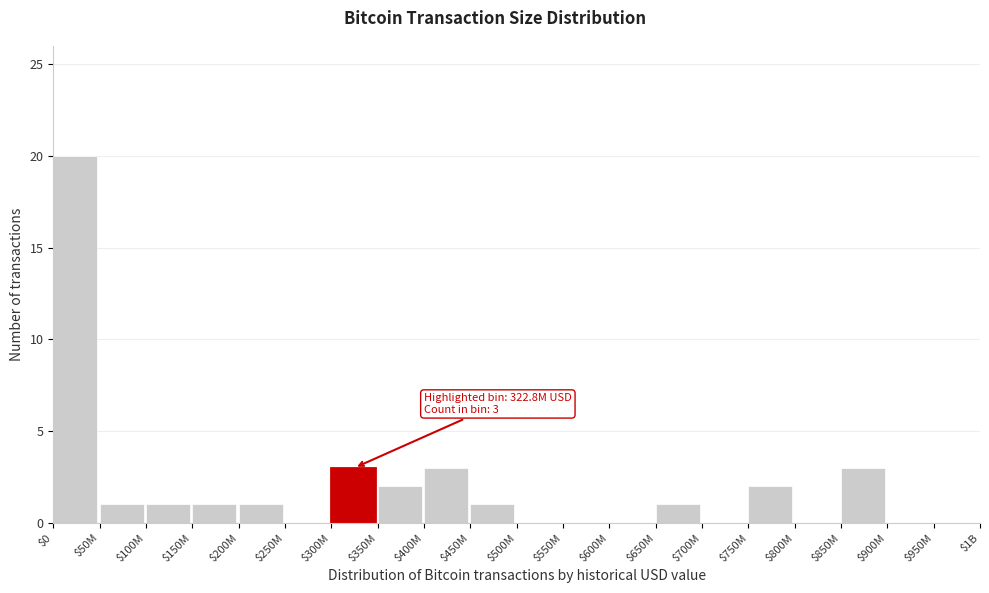

Which label corresponds to the largest value in the chart?

$0